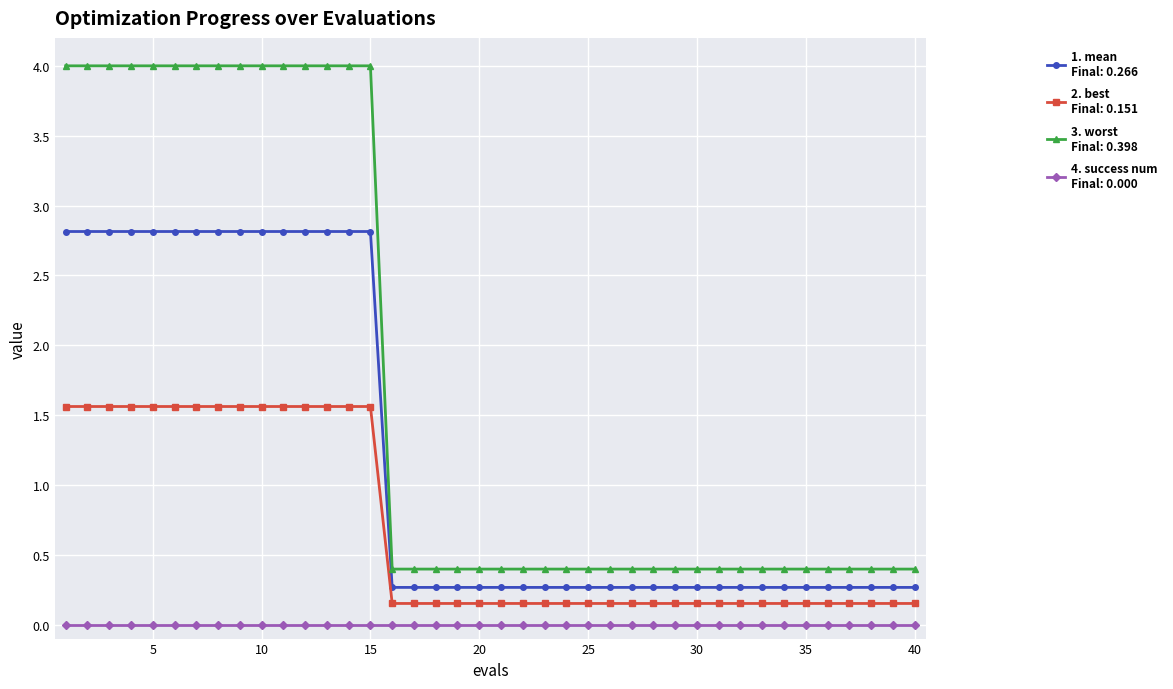

What is the maximum value shown in the chart?

4.0